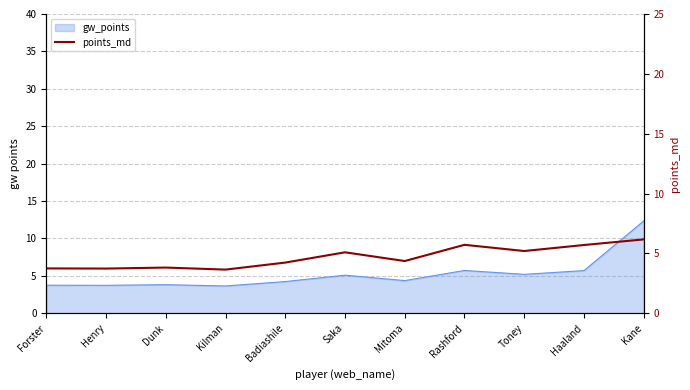

What is the sum of all values?

51.4